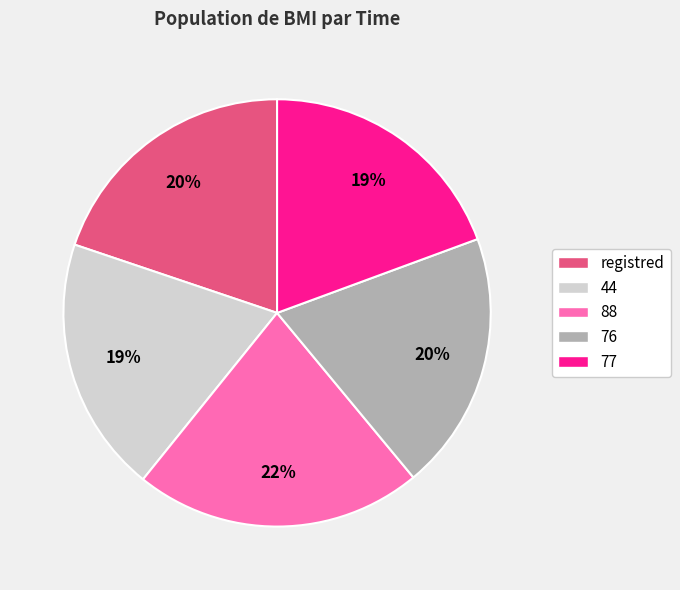

Is the sum of 88 and 44 greater than half?

No